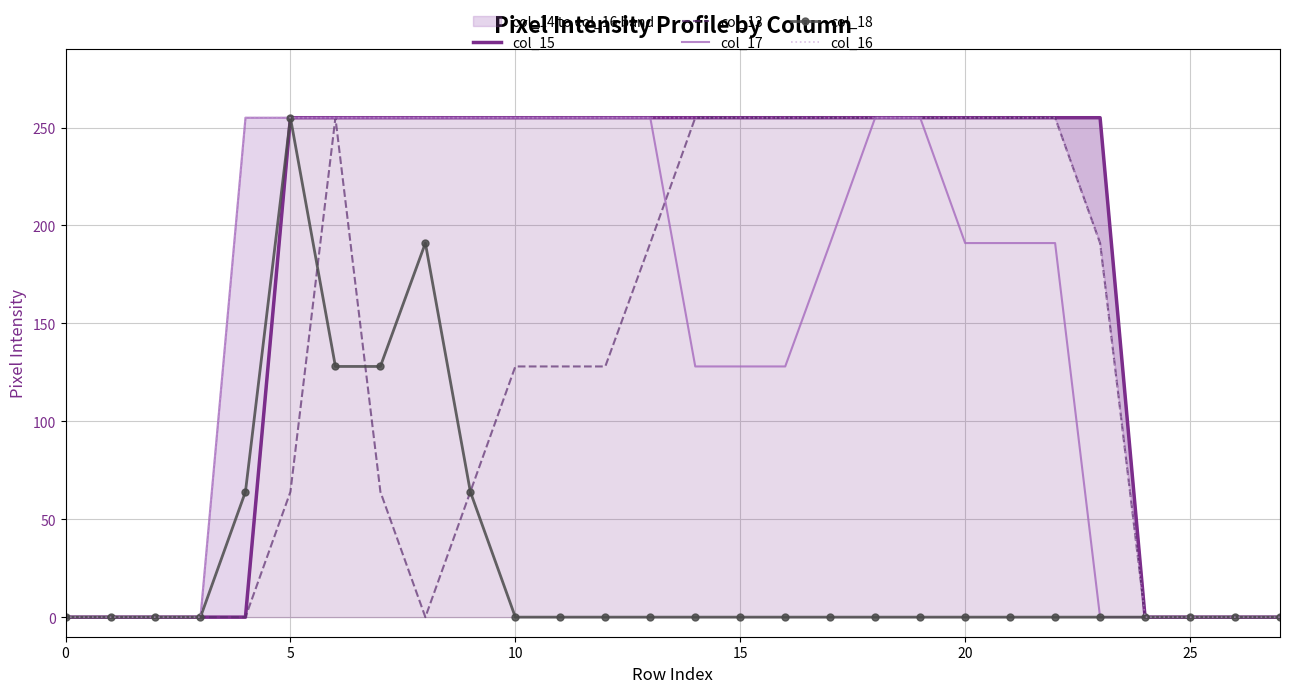

How many data points in col_13 are above 128?

12